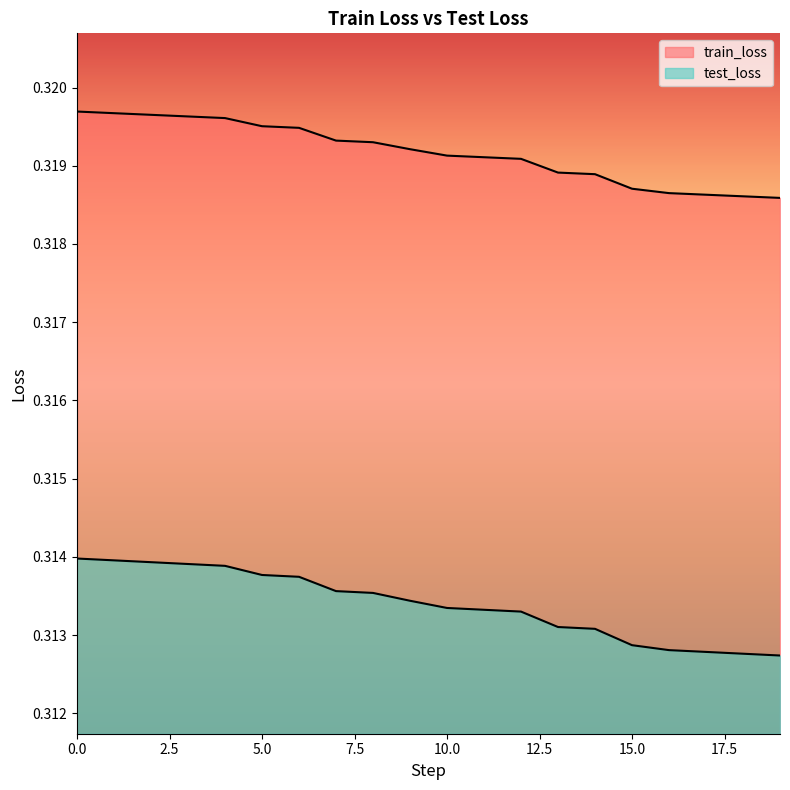

Does the chart have visible grid lines?

No